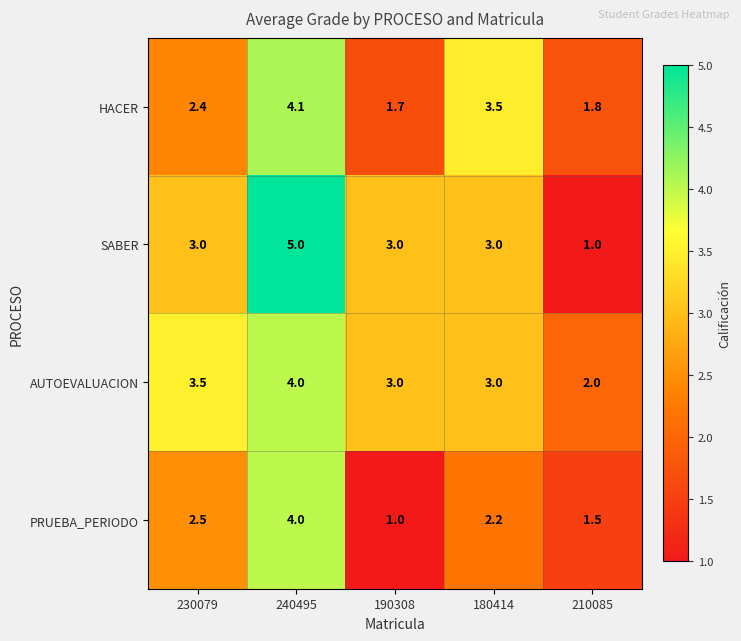

Where does the HACER series first go above 2?

230079